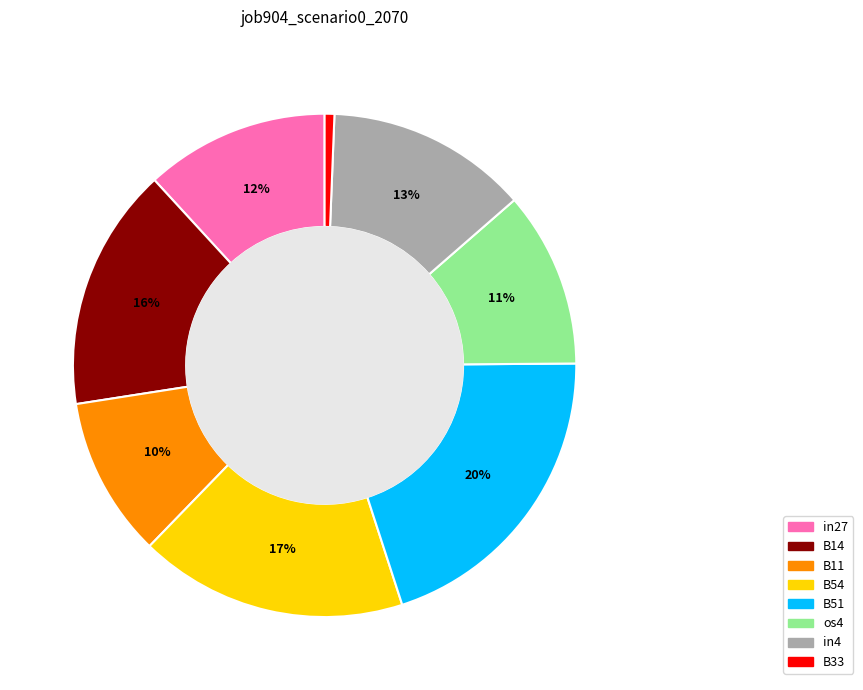

True or false: B51 accounts for 20% of the total.

True